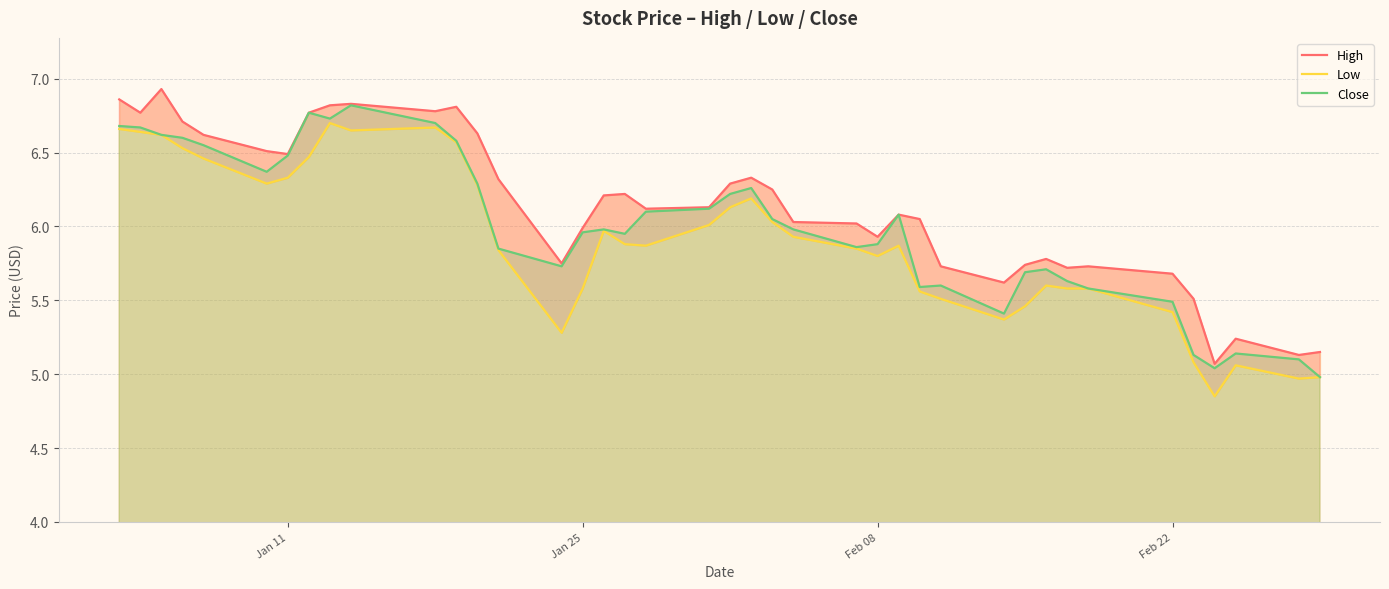

What is the maximum value for Close?

6.8